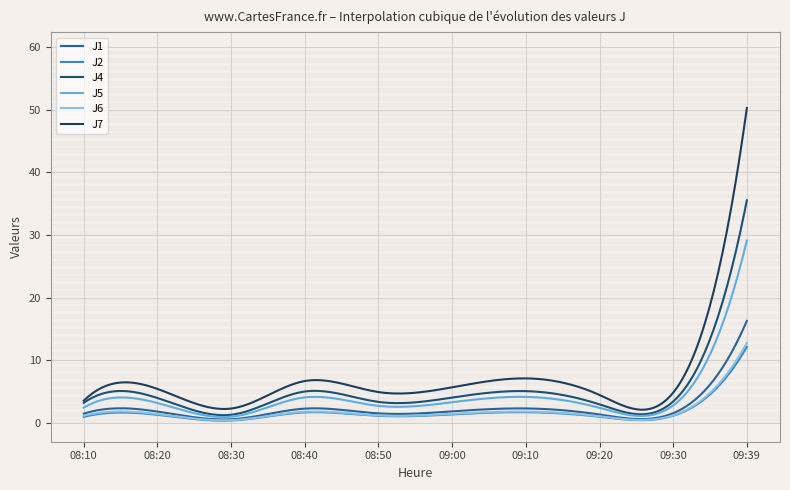

Is this an area chart (filled region under the line)?

No